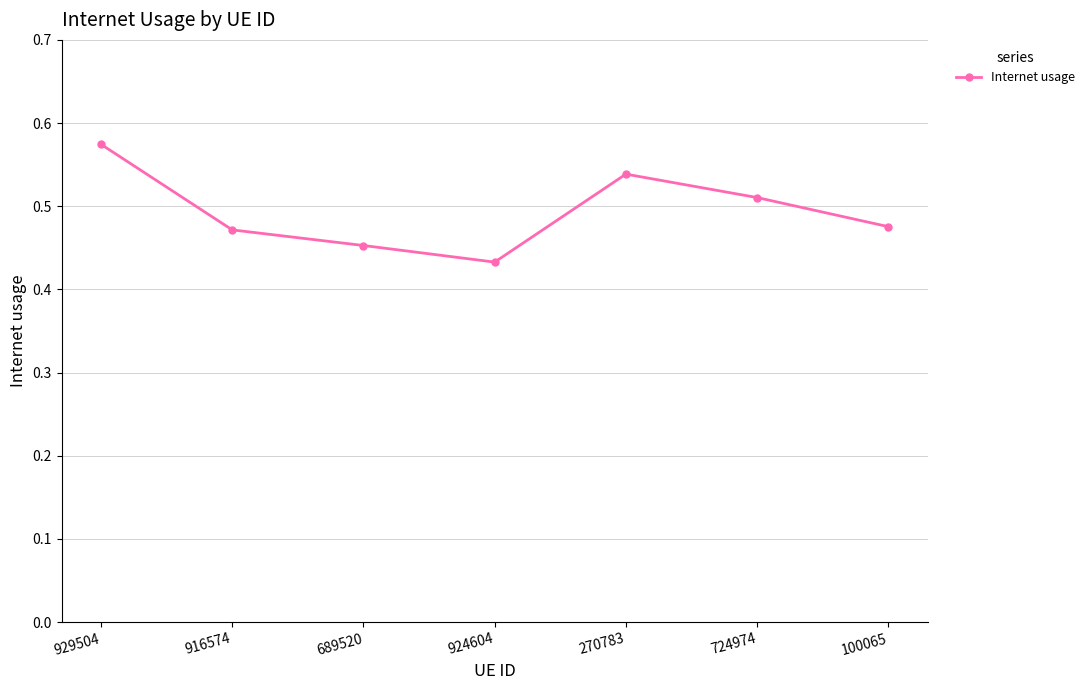

Is it true that the value at 916574 is 0.7?

False